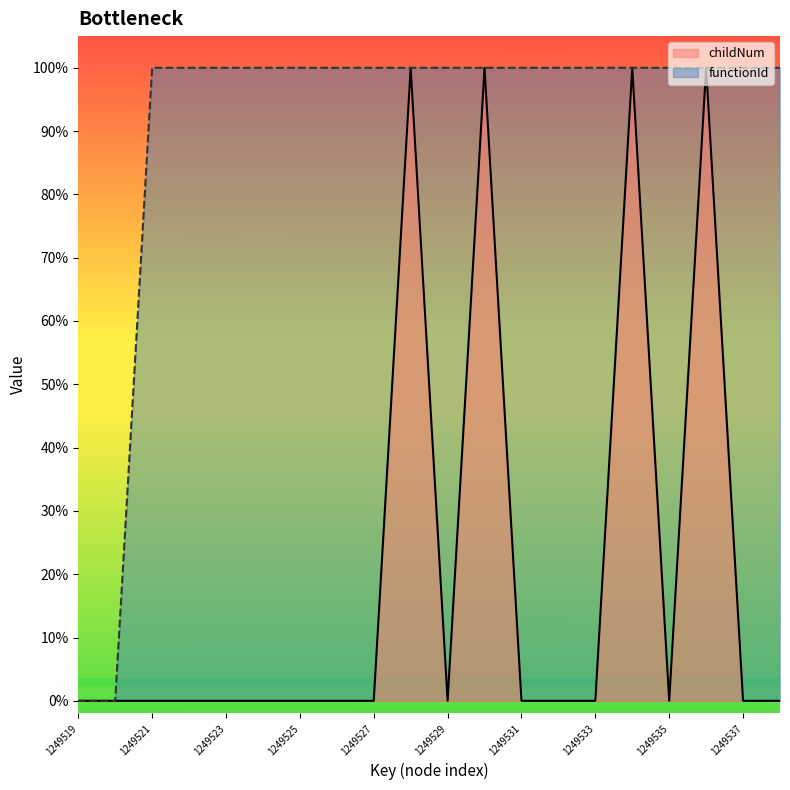

What is the average value of the functionId series?

1